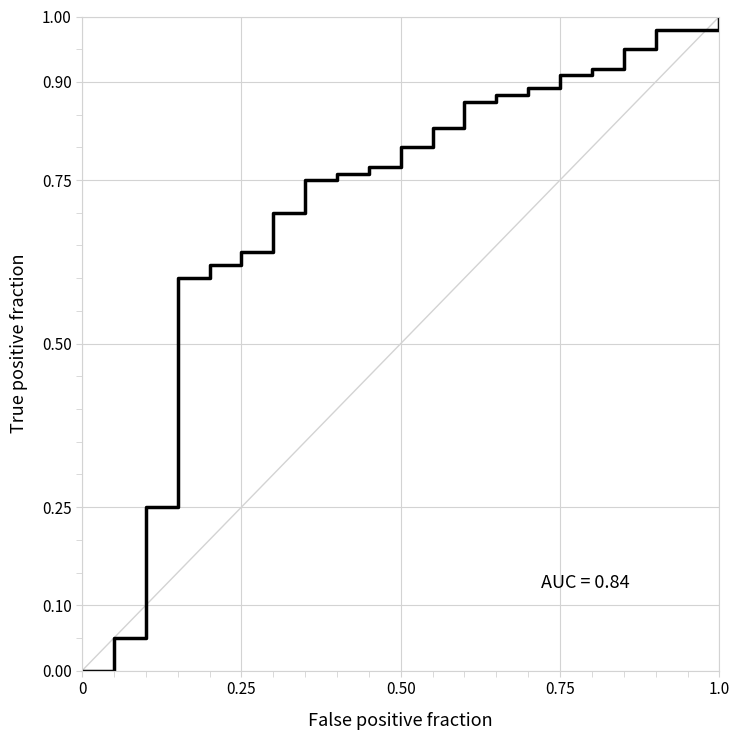

Does the chart display data point markers on the line(s)?

No